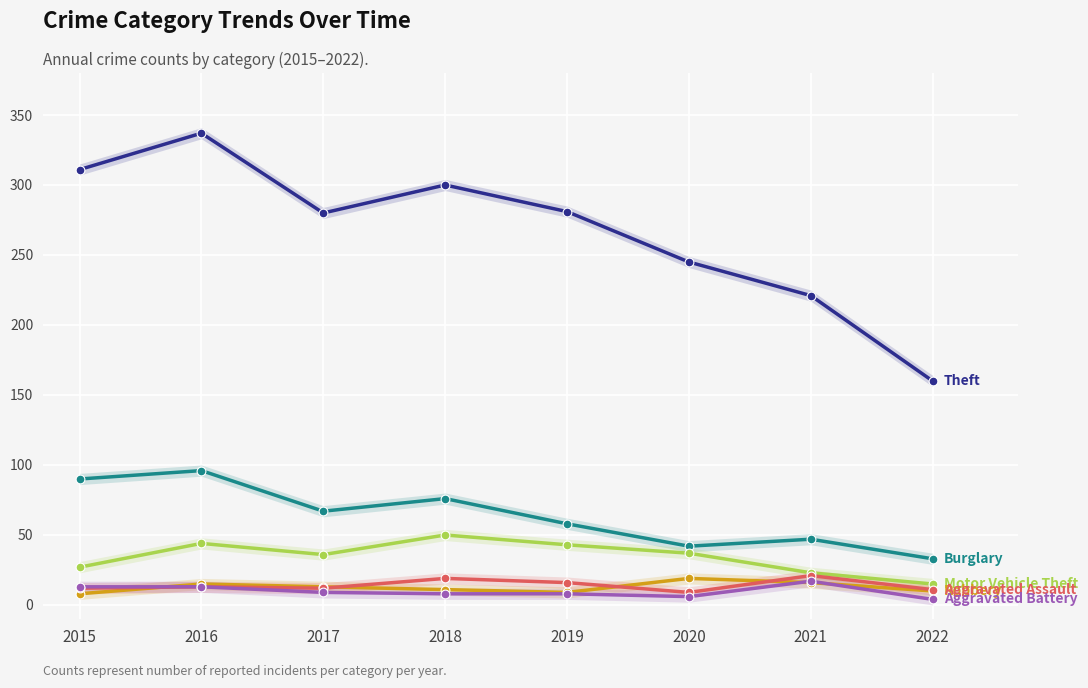

At how many categories does at least one series exceed 94?

8